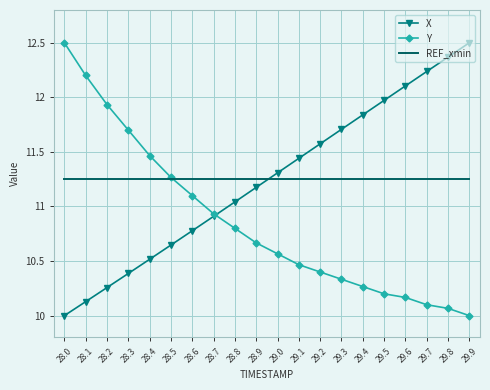

Which category has the lowest value in the X series?

28.0